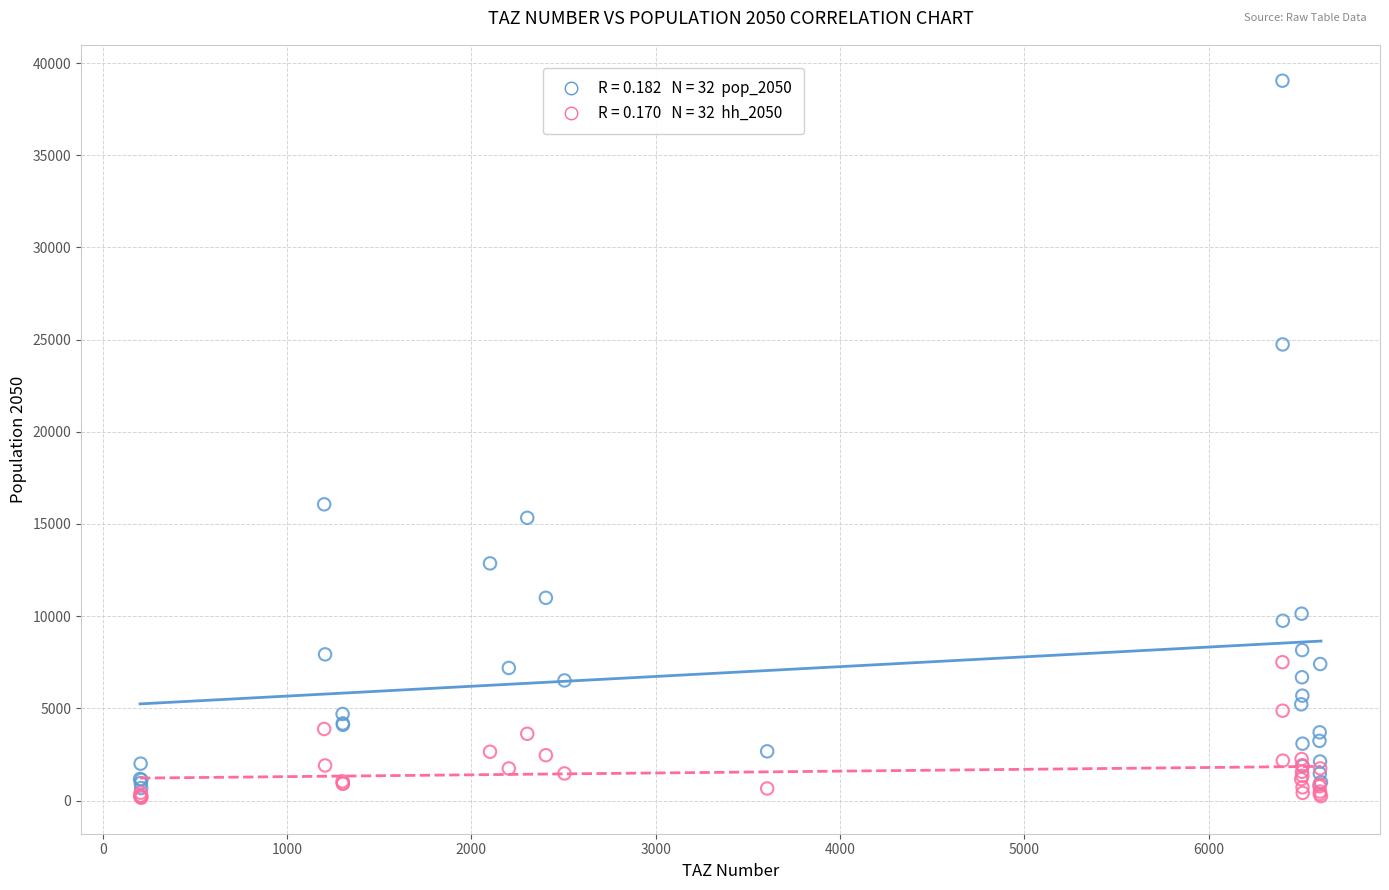

Across all series, what Y value is closest to 19593?

16066.2